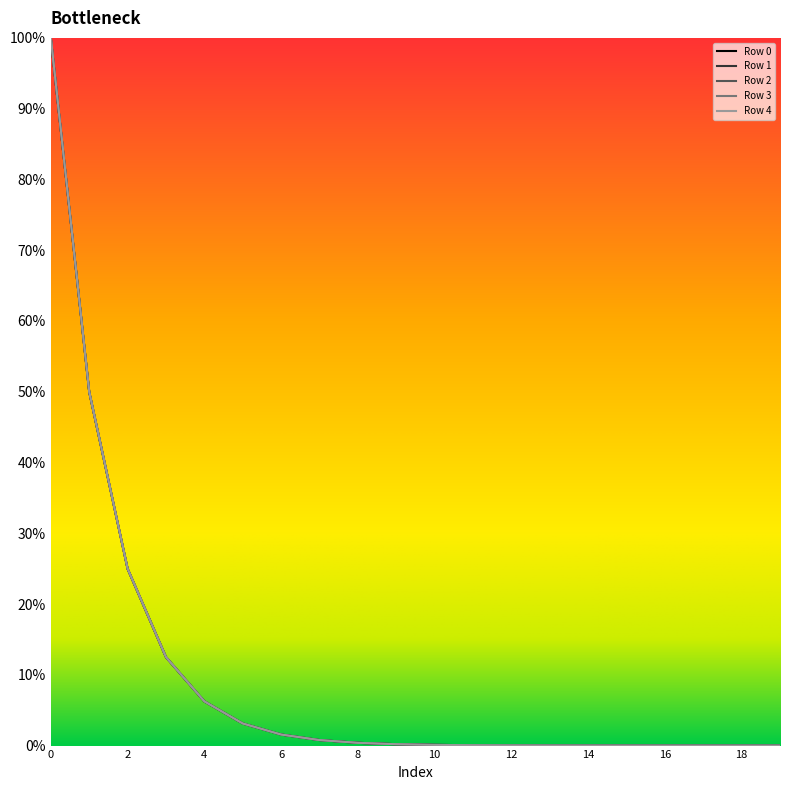

True or false: Row 4 and Row 3 cross at least once.

False